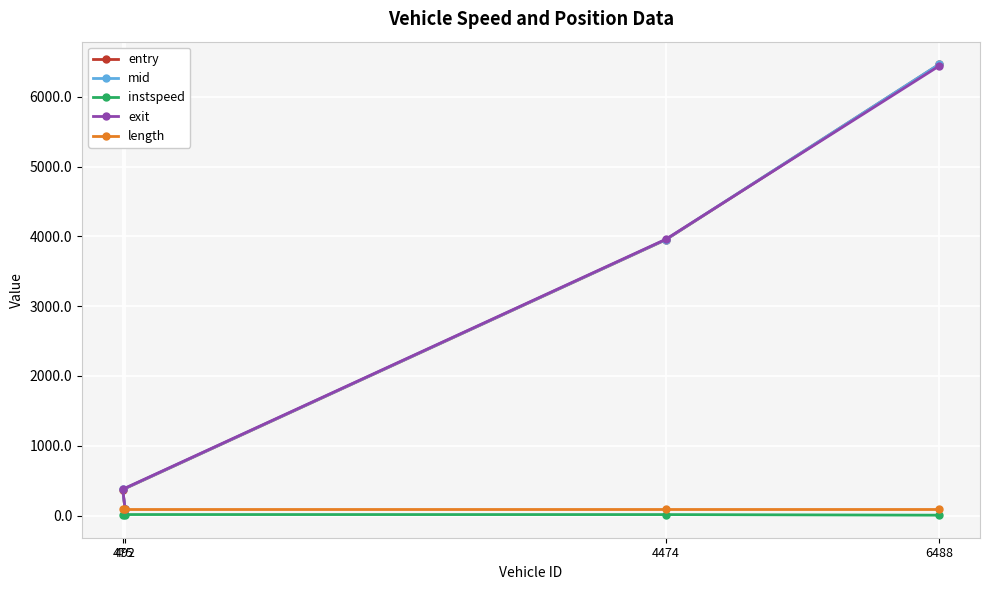

Is it true that instspeed equals 7.8 at 475?

False